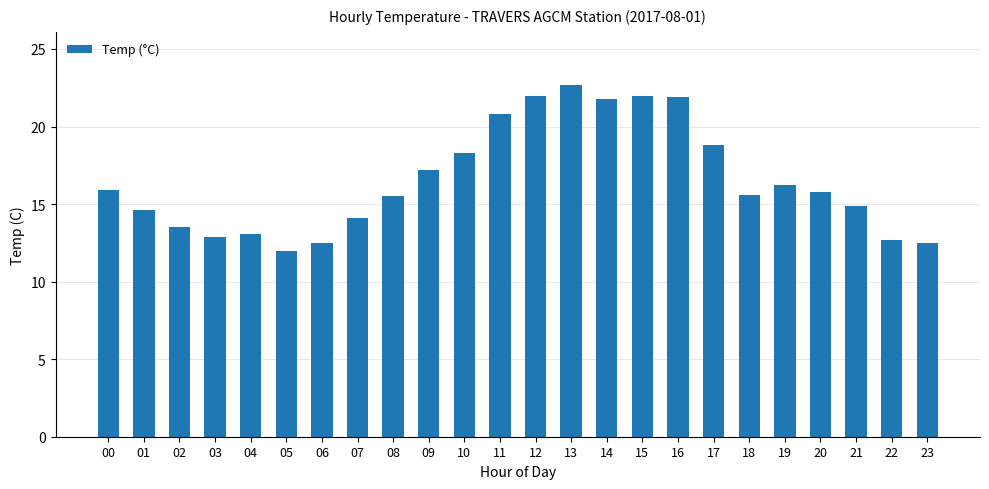

What is the change in value from 05 to 09?

+5.2